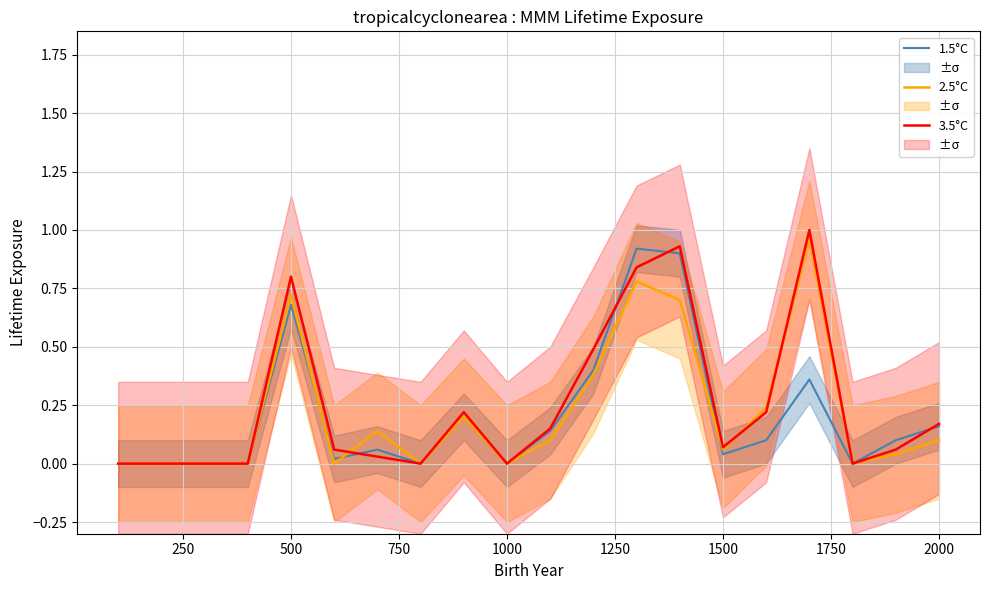

What are all the series names shown in the legend?

1.5°C, 2.5°C, 3.5°C